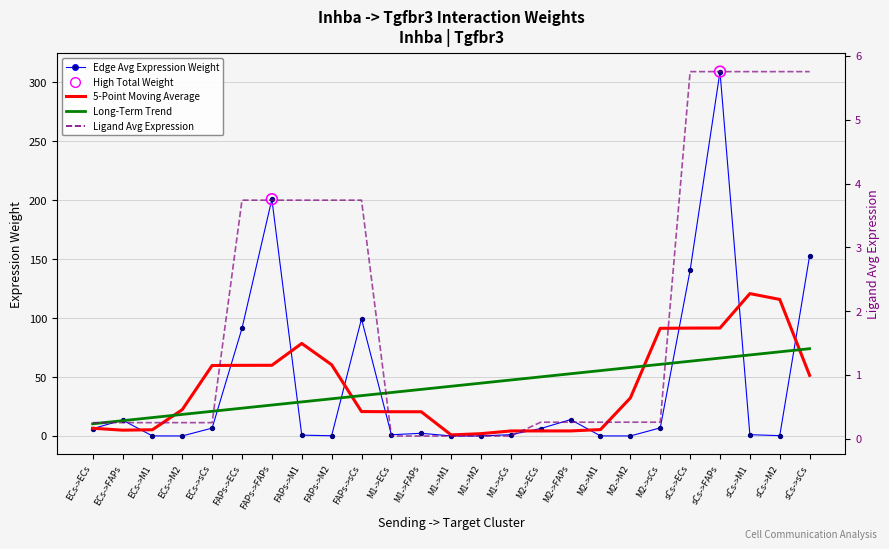

Which series has the widest spread of Y values?

Edge average expression weight